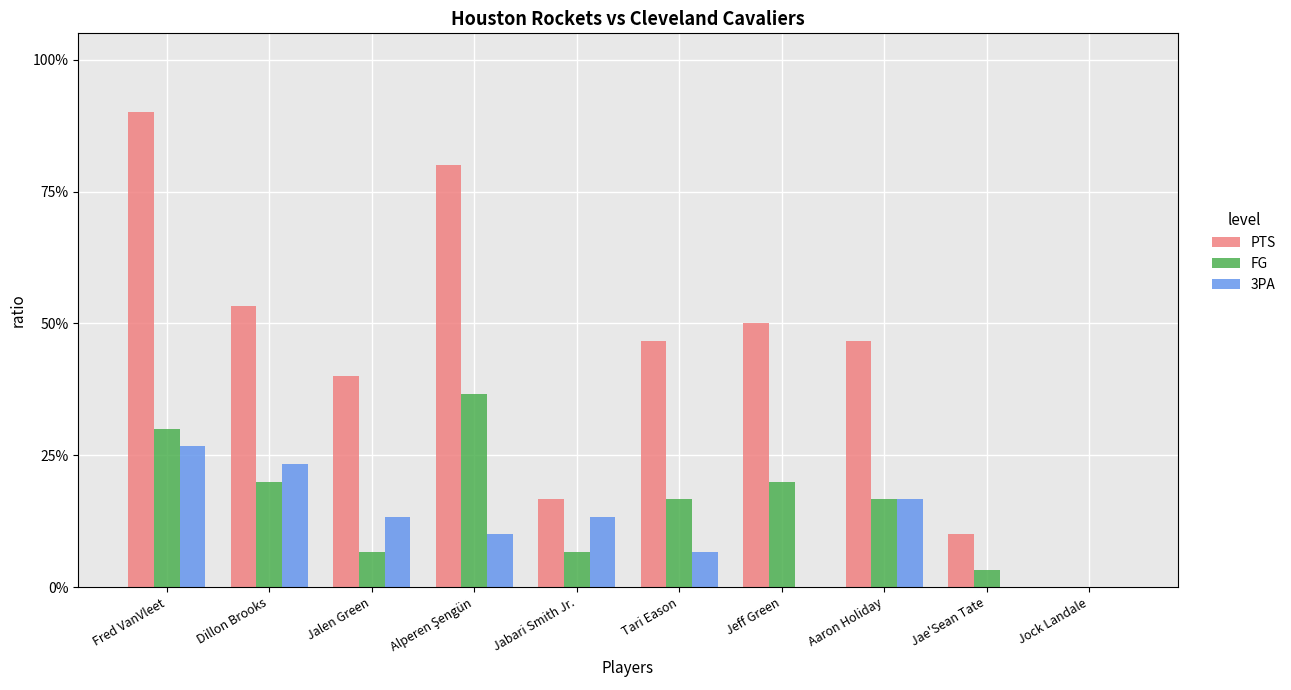

Reading left to right, what are all the values shown in this chart?

PTS: Fred VanVleet=0.9	Dillon Brooks=0.5	Jalen Green=0.4	Alperen Şengün=0.8	Jabari Smith Jr.=0.2	Tari Eason=0.5	Jeff Green=0.5	Aaron Holiday=0.5	Jae'Sean Tate=0.1	Jock Landale=0.0
FG: Fred VanVleet=0.3	Dillon Brooks=0.2	Jalen Green=0.1	Alperen Şengün=0.4	Jabari Smith Jr.=0.1	Tari Eason=0.2	Jeff Green=0.2	Aaron Holiday=0.2	Jae'Sean Tate=0.0	Jock Landale=0.0
3PA: Fred VanVleet=0.3	Dillon Brooks=0.2	Jalen Green=0.1	Alperen Şengün=0.1	Jabari Smith Jr.=0.1	Tari Eason=0.1	Jeff Green=0.0	Aaron Holiday=0.2	Jae'Sean Tate=0.0	Jock Landale=0.0